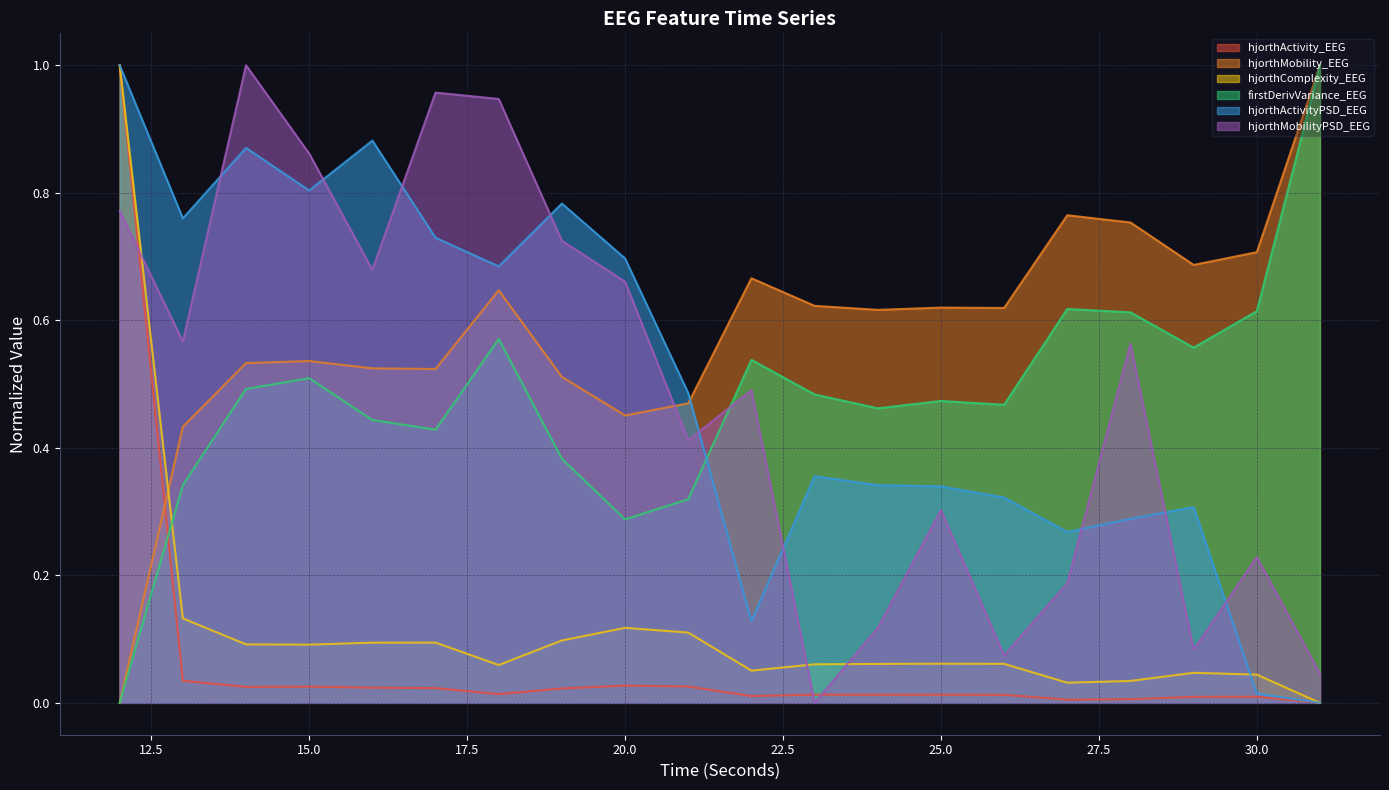

What is the value of the hjorthMobility_EEG point at the 15th from the left?

0.6